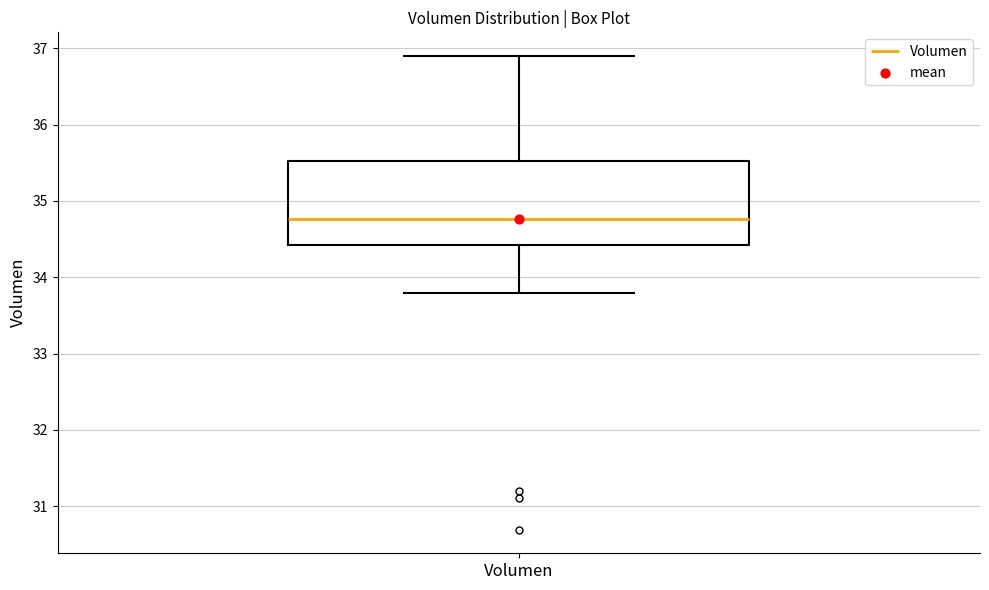

Where is the upper edge of the box for Volumen on the y-axis? The values are not printed on the chart, so give them approximately, as read against the axis.

35.5